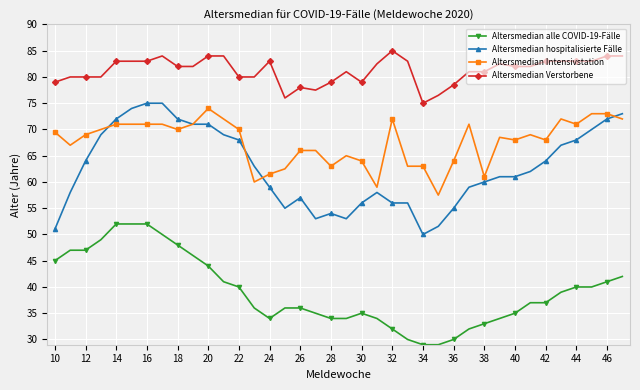

What is the difference between the maximum and minimum values in the Altersmedian hospitalisierte Fälle series?

25.0